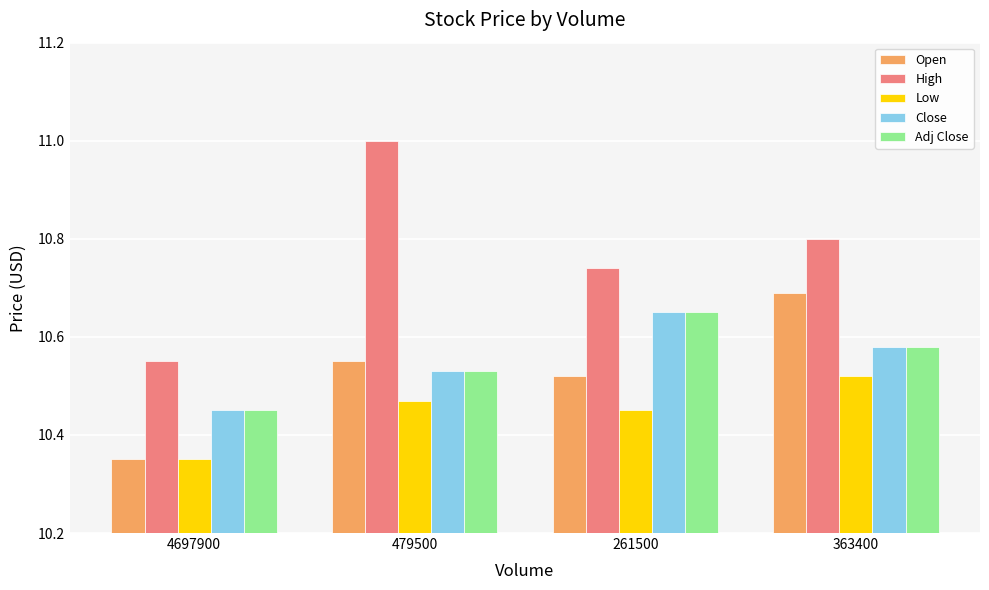

Is it true that Adj Close equals 10.7 at 261500?

True